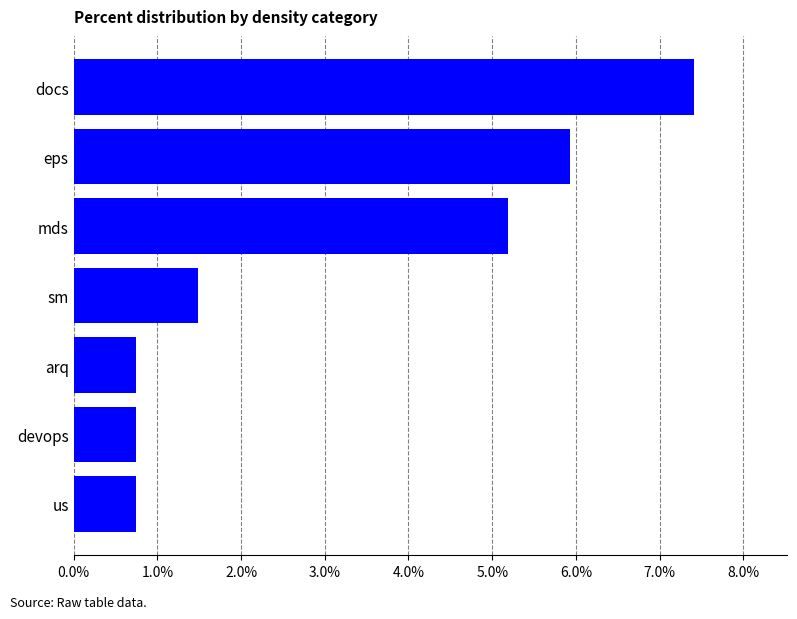

What is the difference between the maximum and second lowest values?

6.7